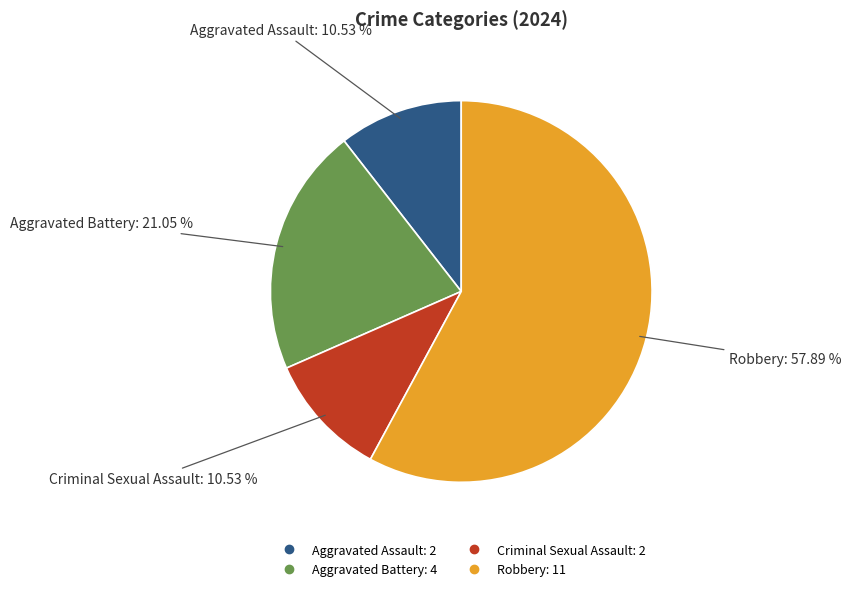

Does any single category account for the majority?

Yes